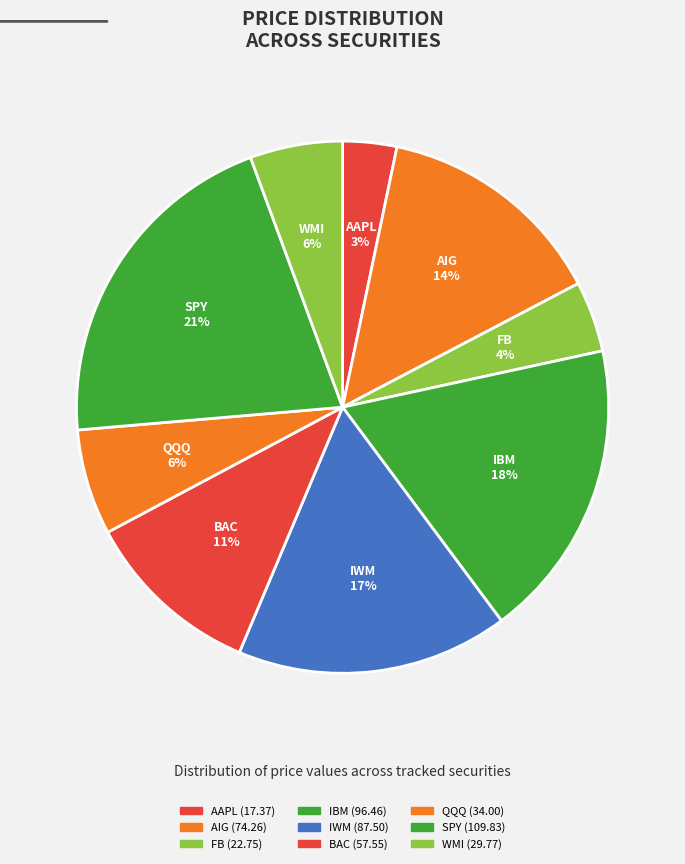

True or false: IWM accounts for 7% of the total.

False